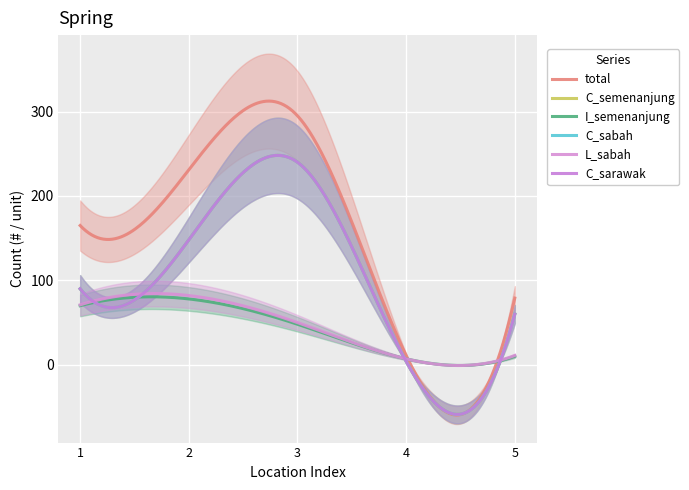

What is the average value of the C_sarawak series?

108